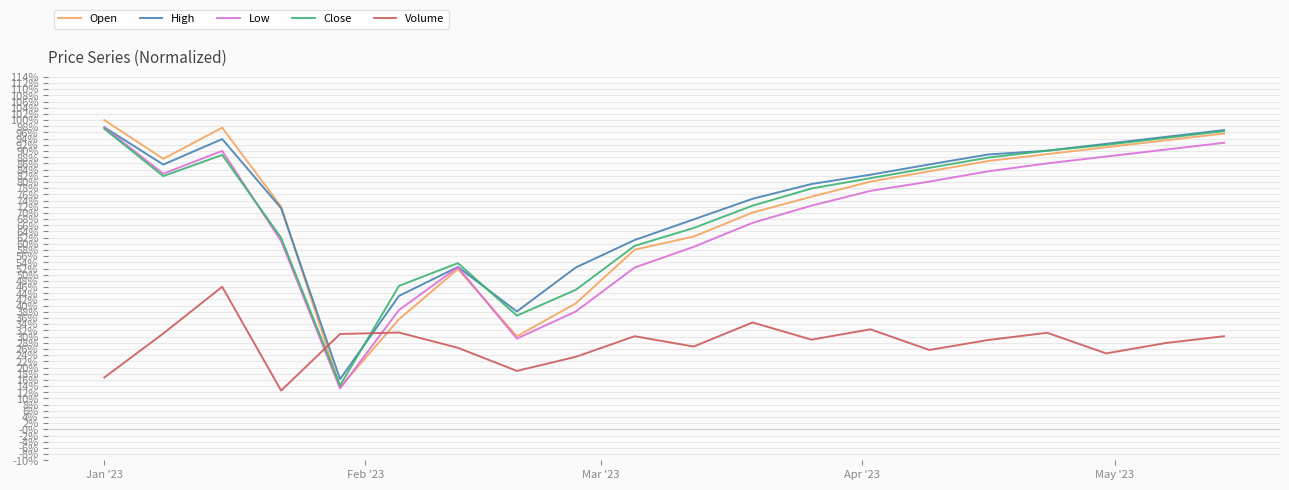

What is the sum of all Close values?

14.3